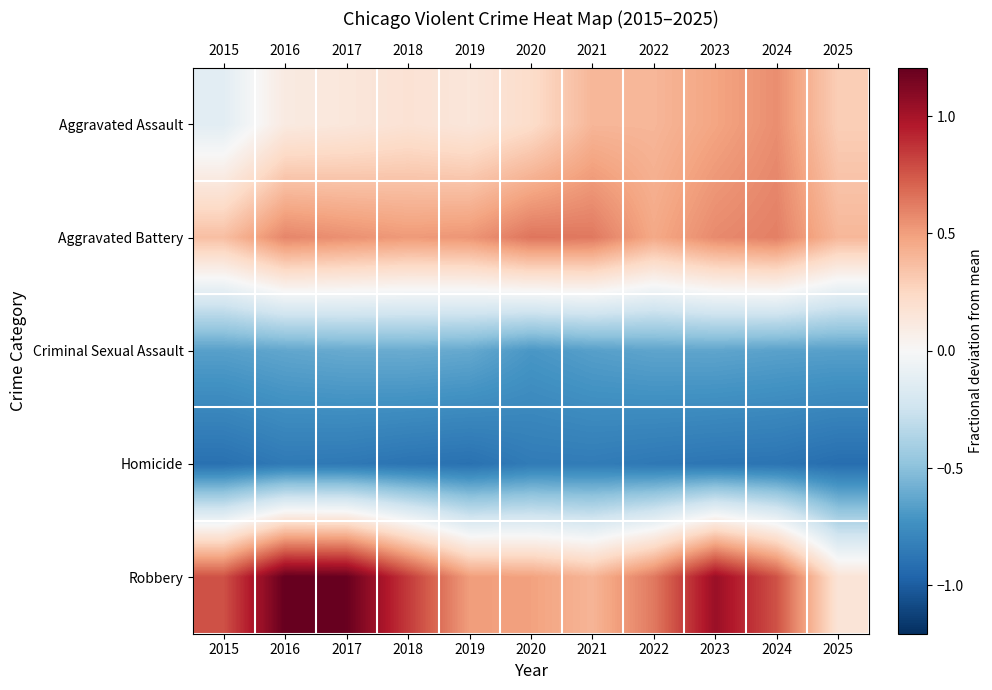

At how many categories does at least one series exceed 0?

11